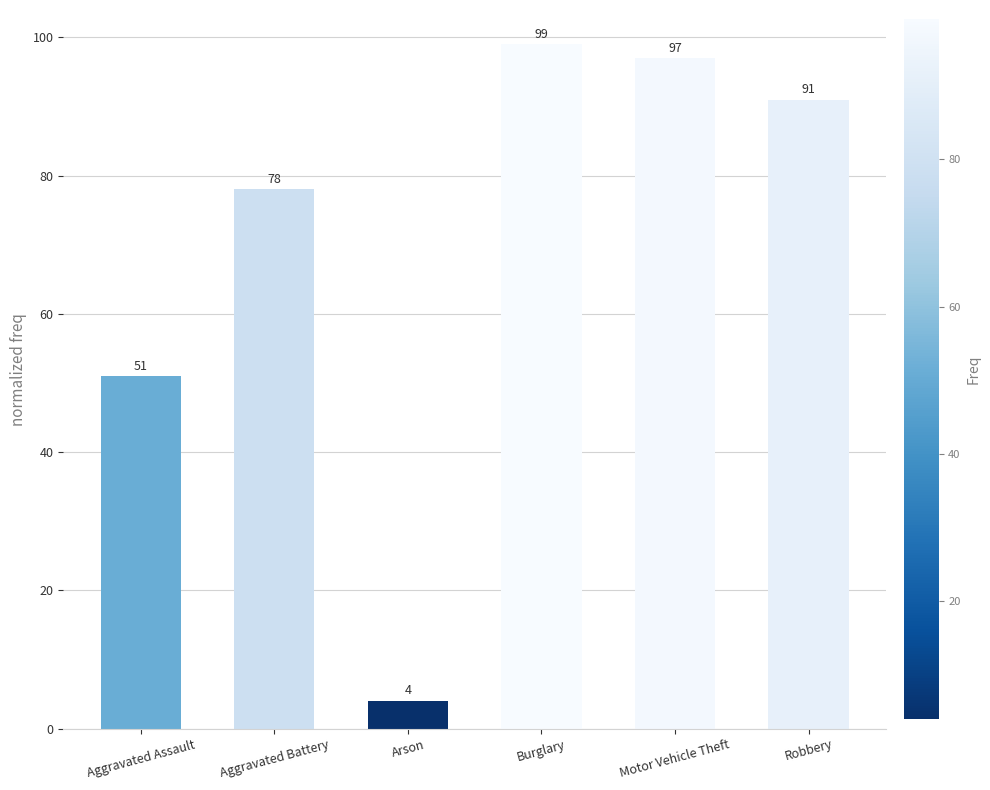

What is the value of the 2nd bar from the left?

78